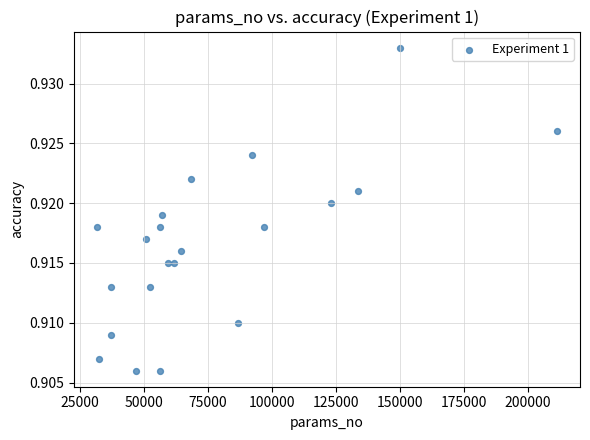

What is the range of X values (max minus min)?

179670.0